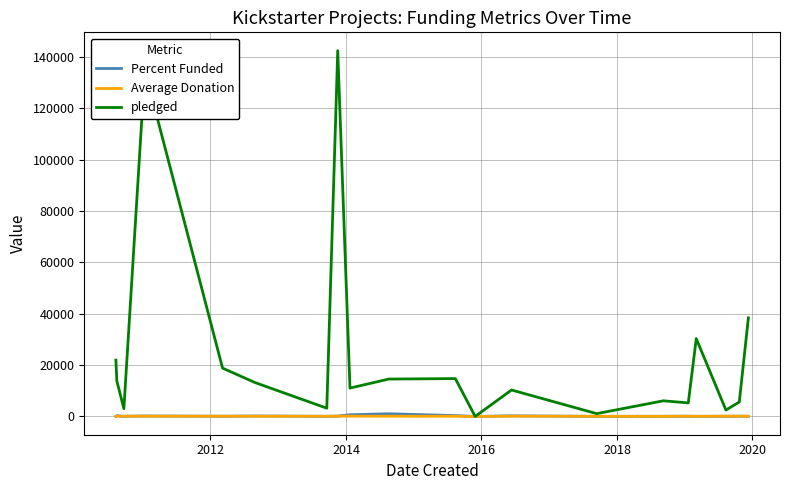

True or false: Average Donation has more than 1 points higher than both neighbors.

True